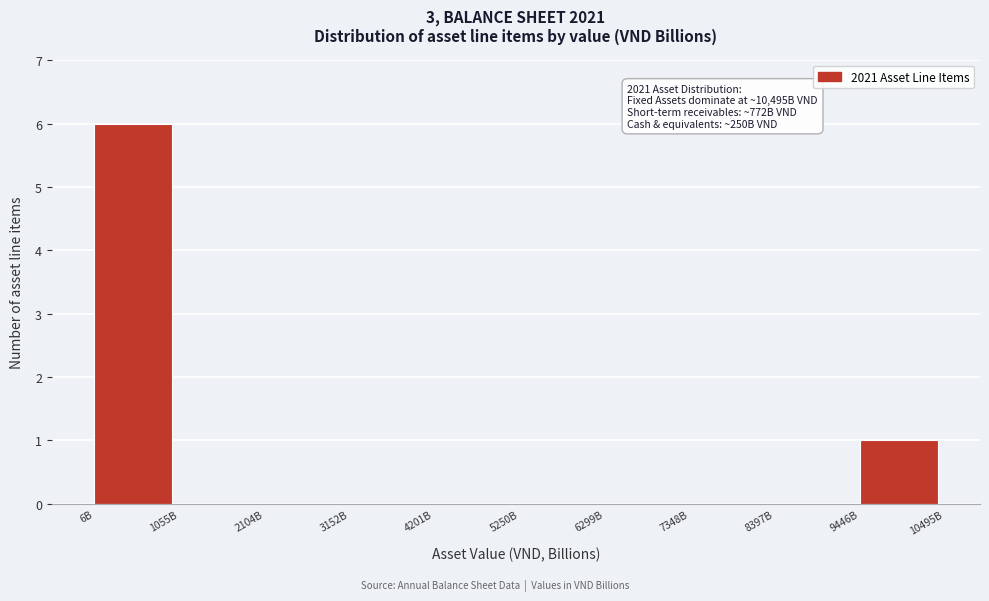

Reading right to left, extract all data points from this chart.

9446B=1	8397B=0	7348B=0	6299B=0	5250B=0	4201B=0	3152B=0	2104B=0	1055B=0	6B=6